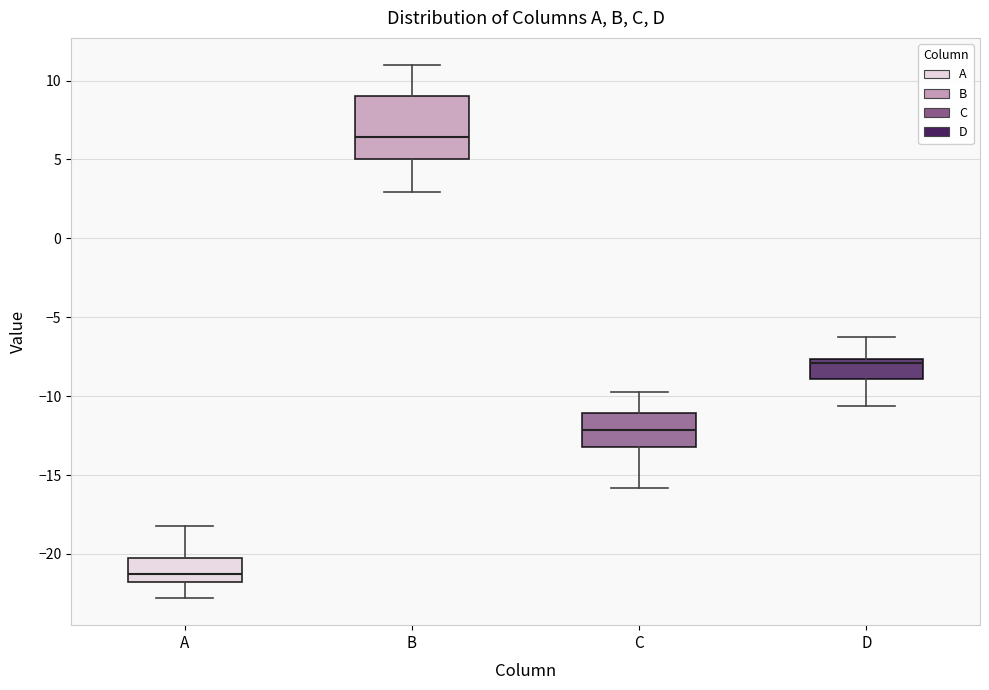

Reading left to right, read every box against the y-axis: the position of its median line, the range the box covers, and the ends of its whiskers. The values are not printed on the chart, so give them approximately, as read against the axis.

A: median -21.5, box -22.0 to -20.5, whiskers -23.0 to -18.0
B: median 6.5, box 5.0 to 9.0, whiskers 3.0 to 11.0
C: median -12.0, box -13.0 to -11.0, whiskers -16.0 to -10.0
D: median -8.0, box -9.0 to -7.5, whiskers -10.5 to -6.5